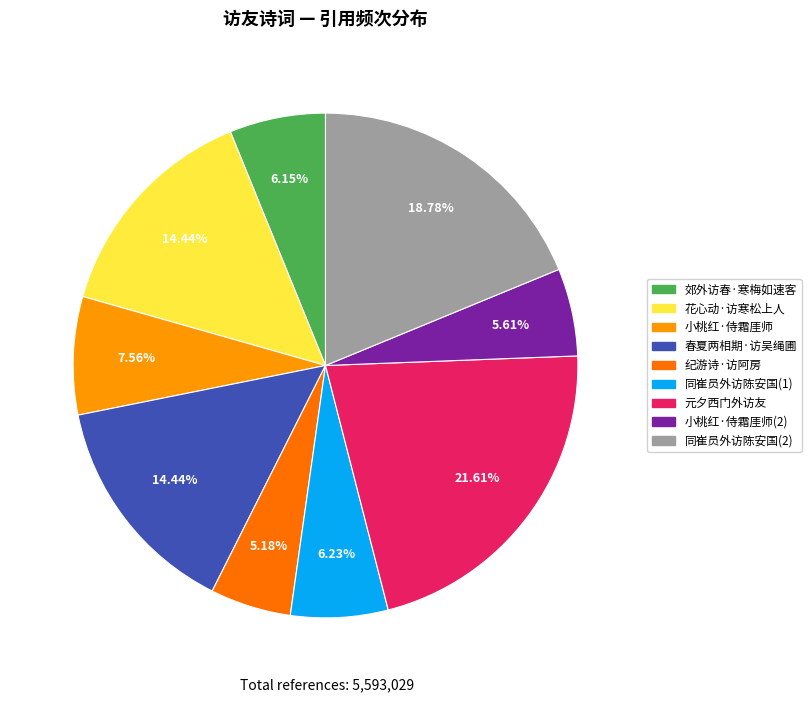

Does any single category account for the majority?

No